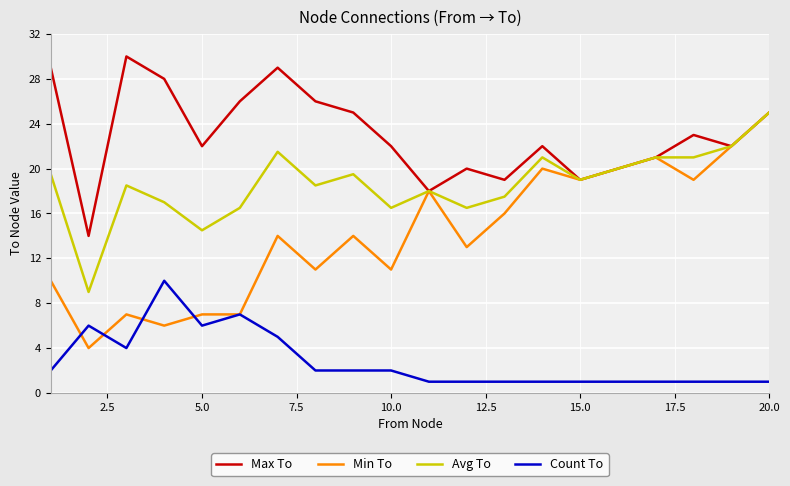

Which series has the largest range (max minus min)?

Min To